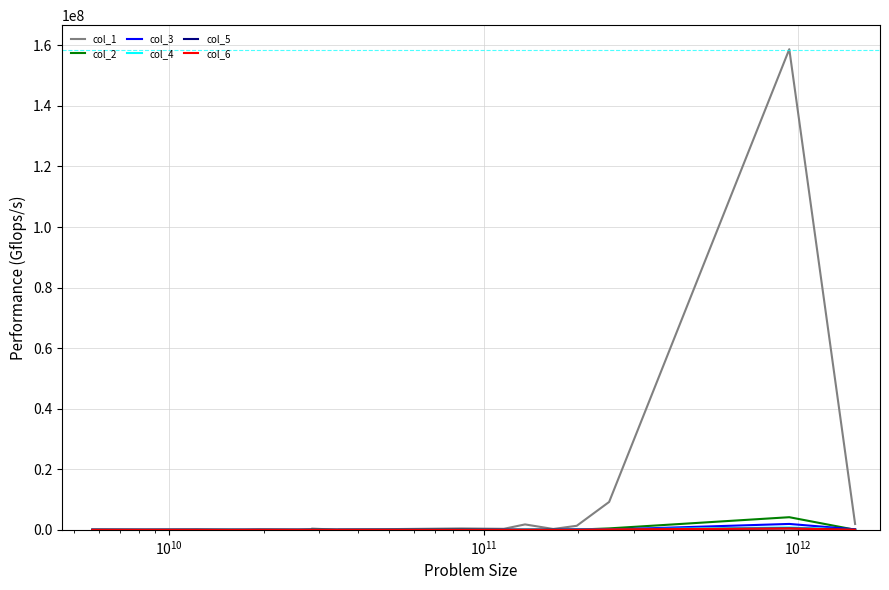

What is the greatest value displayed?

158740801.2